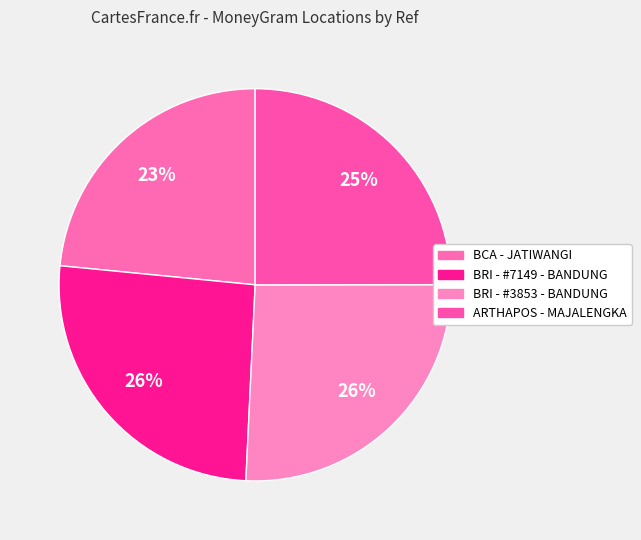

To the nearest percent, what portion does BRI - #3853 - BANDUNG represent?

26%